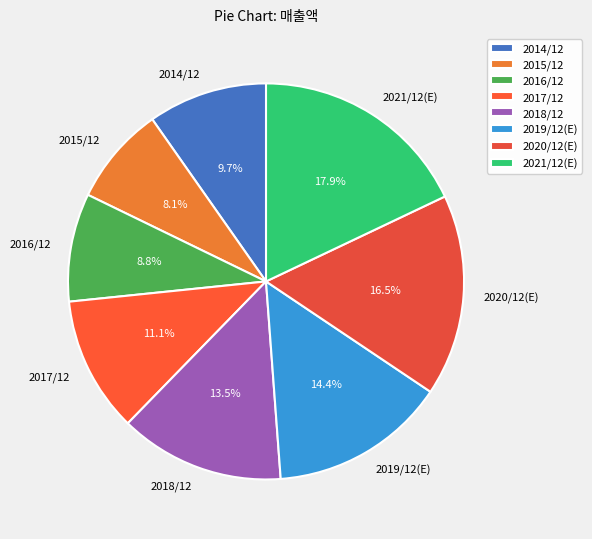

To the nearest percent, what percentage of the pie is 2021/12(E)?

18%